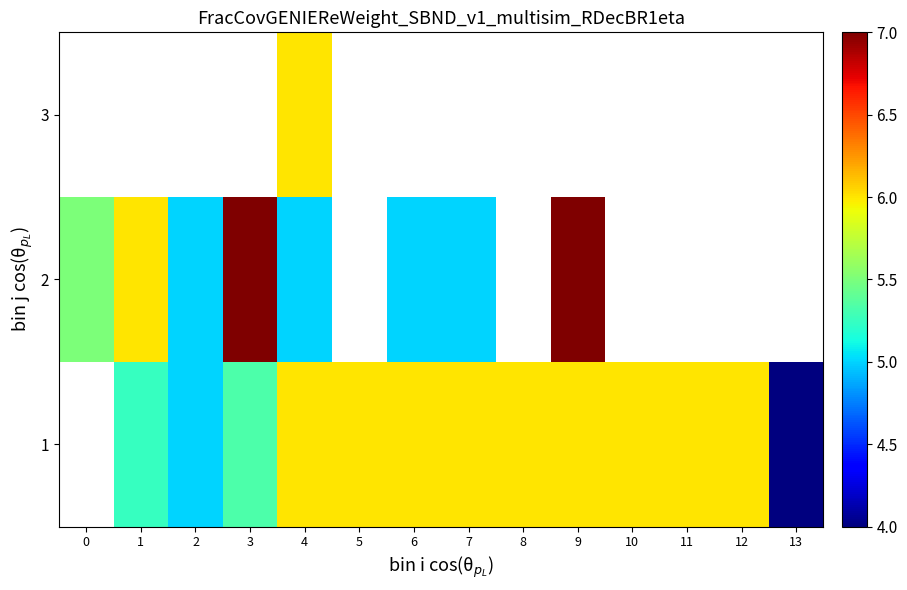

List the series in order of their overall mean, lowest first.

1, 2, 3